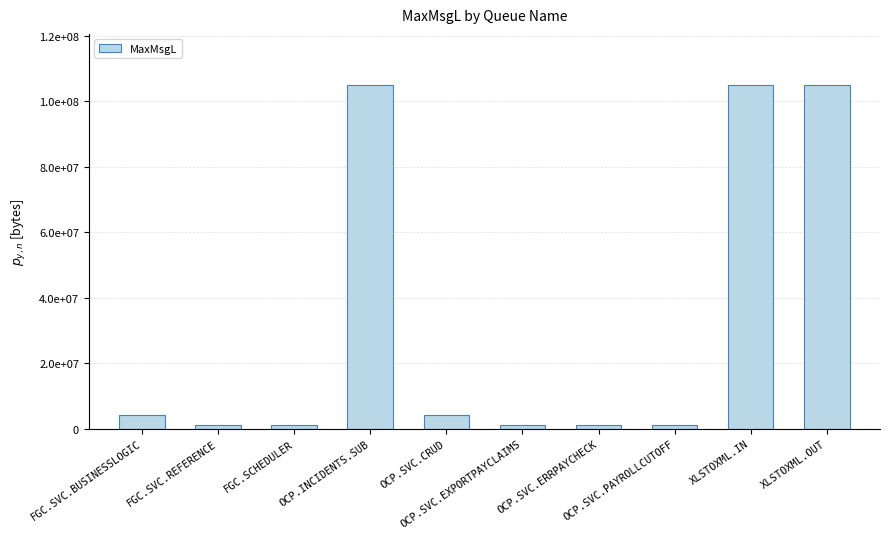

Are the bars horizontal?

No